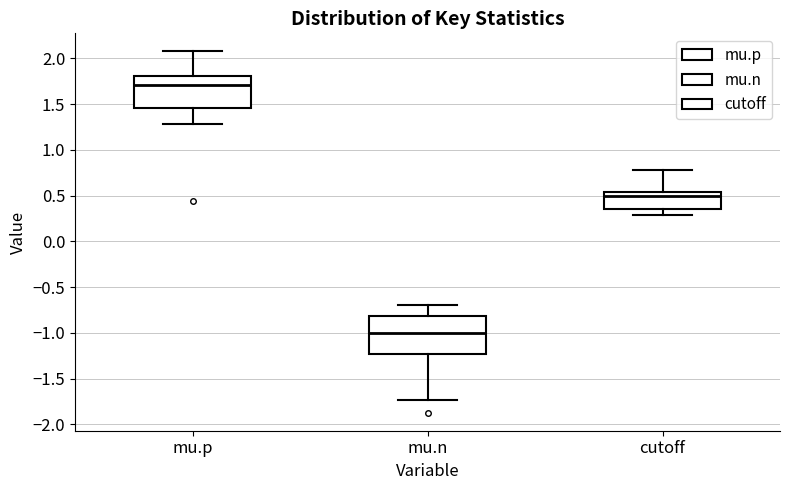

Comparing the boxes themselves (not the whiskers), which one is the tallest?

mu.n